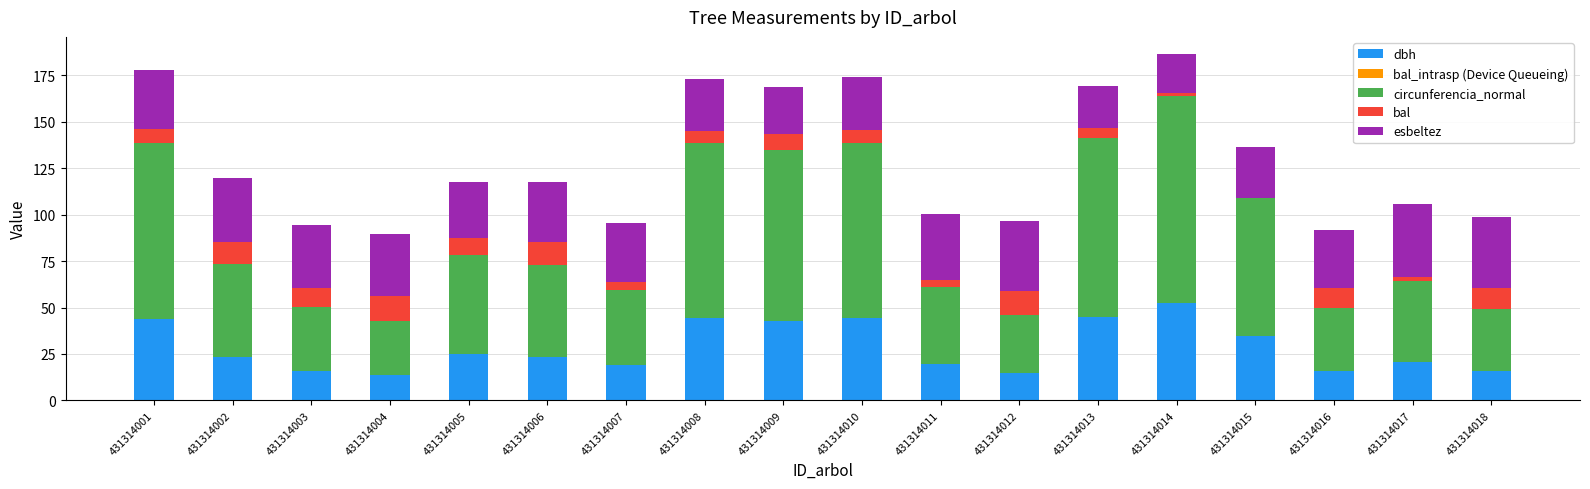

What is the highest value of the dbh series?

52.2